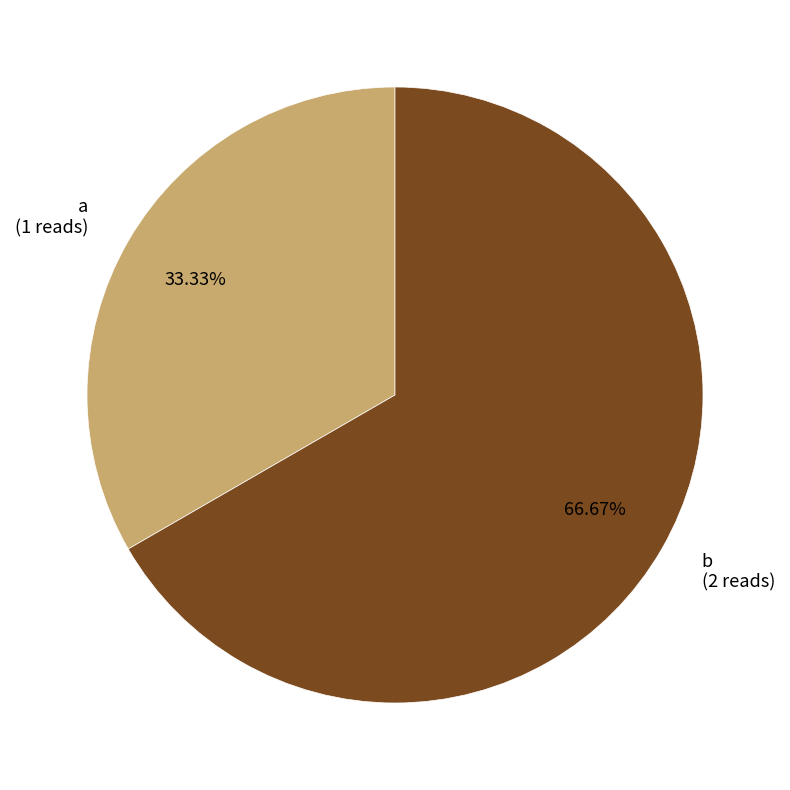

What percentage is the b slice, to the nearest percent?

67%